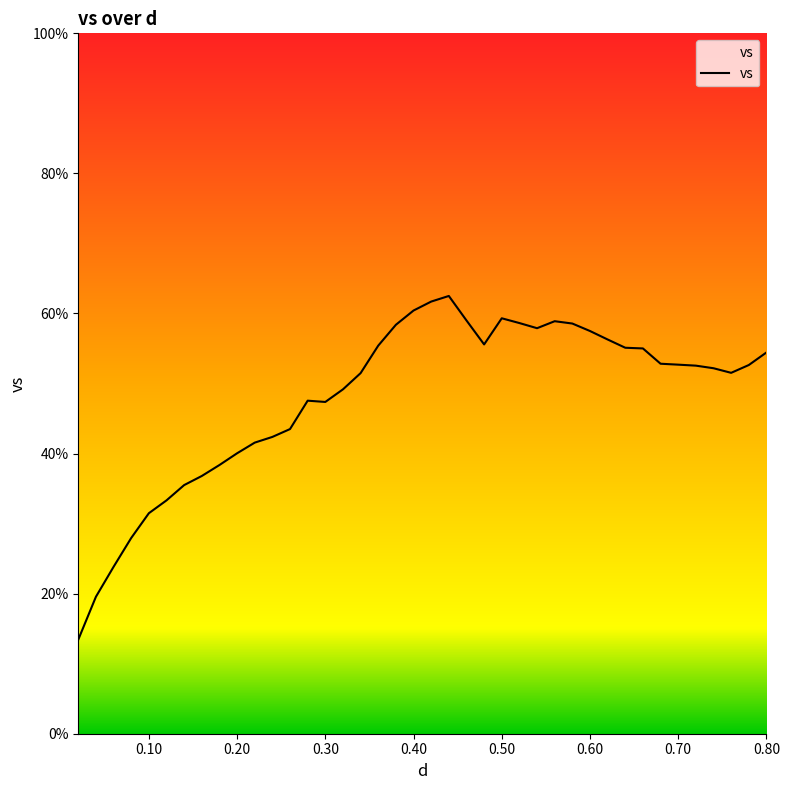

What is the maximum value shown in the chart?

62.5